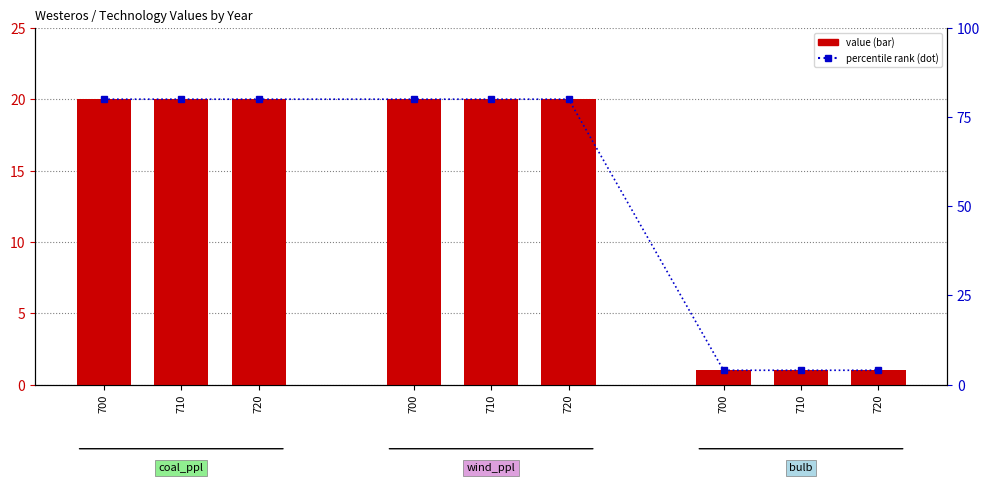

What is the label of the 5th bar from the right?

710